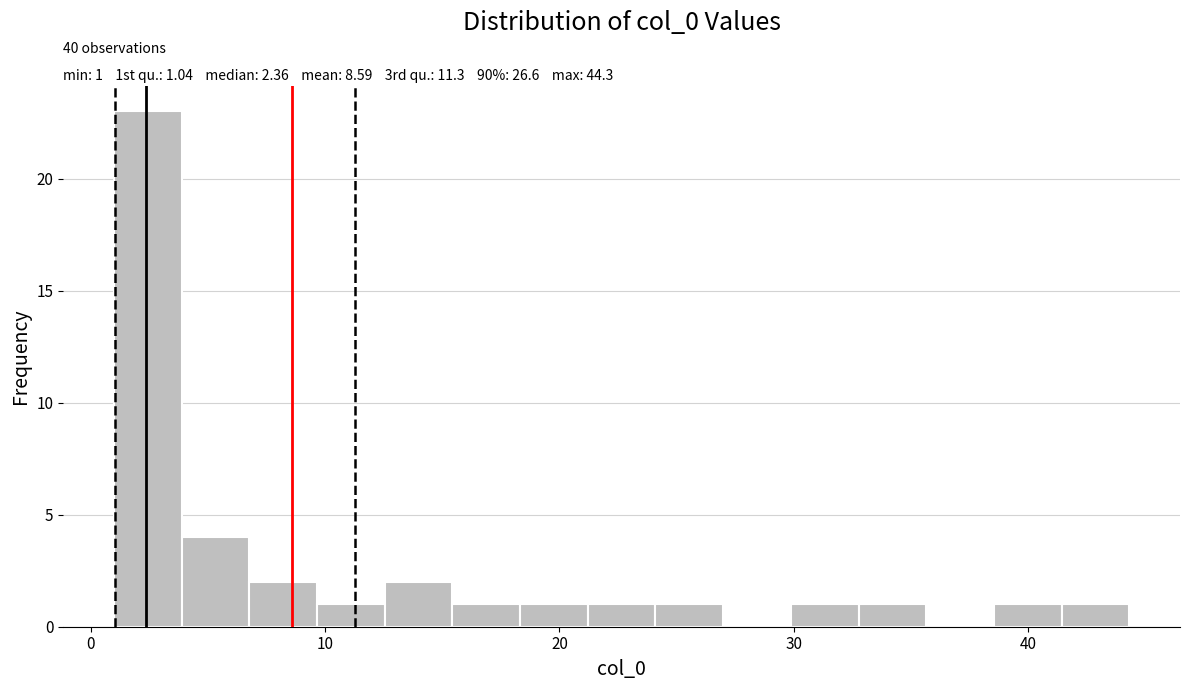

Read against the x-axis, roughly where is the centre of the tallest bar?

2